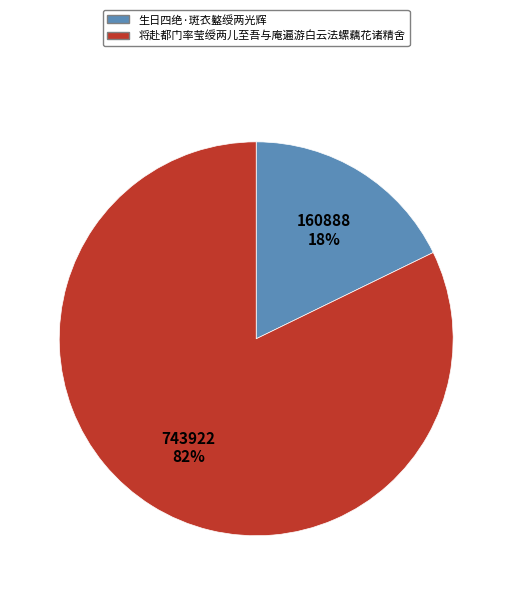

What is the smallest slice in the pie chart?

生日四绝·斑衣盭绶两光辉